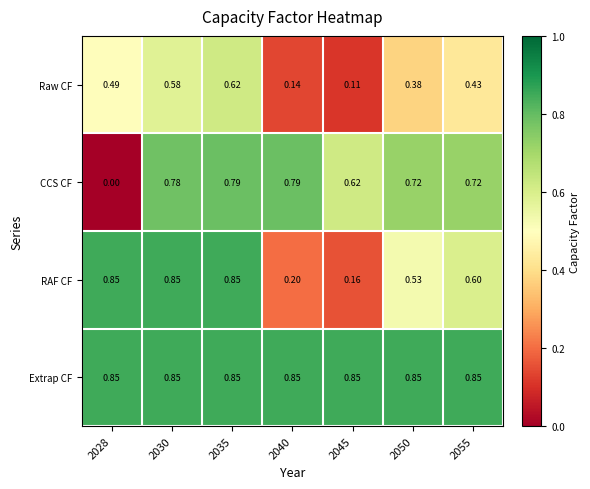

At which category is the sum across all series the highest?

2035